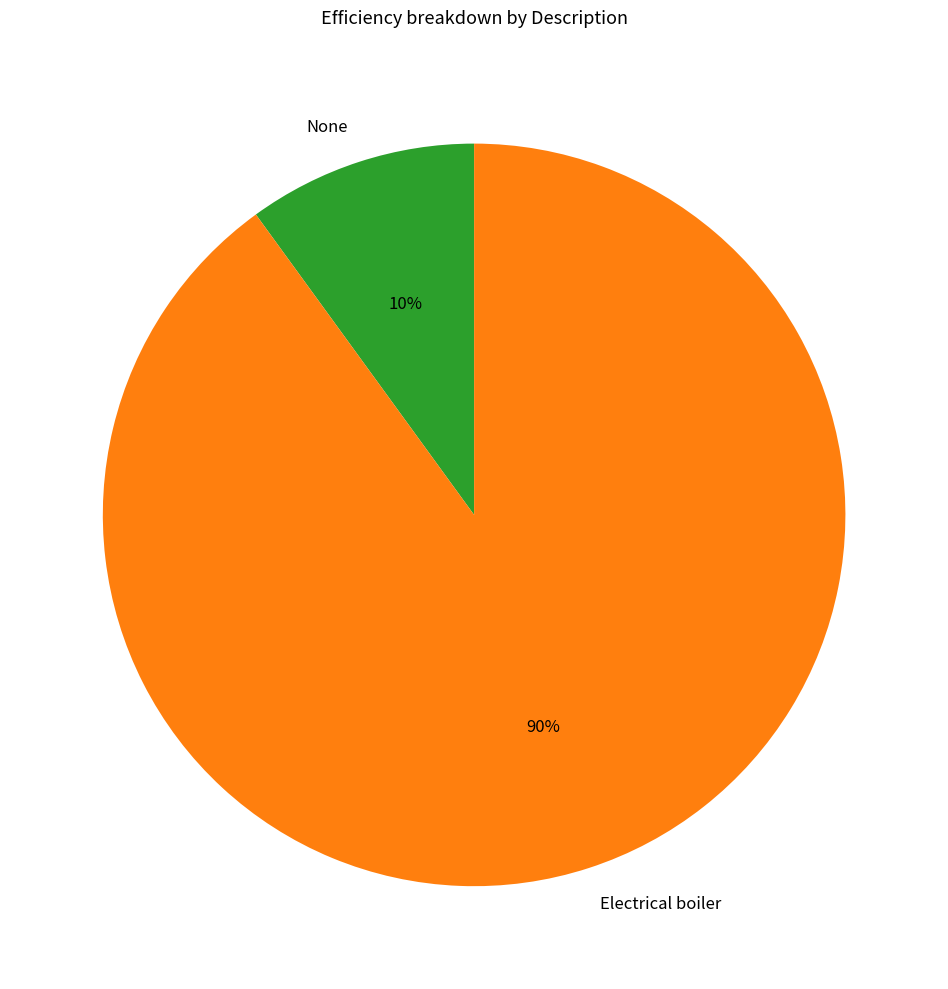

To the nearest percent, what percentage of the pie is None?

10%